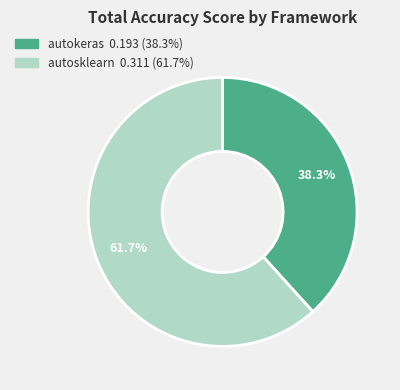

Count the number of slices in the pie.

2